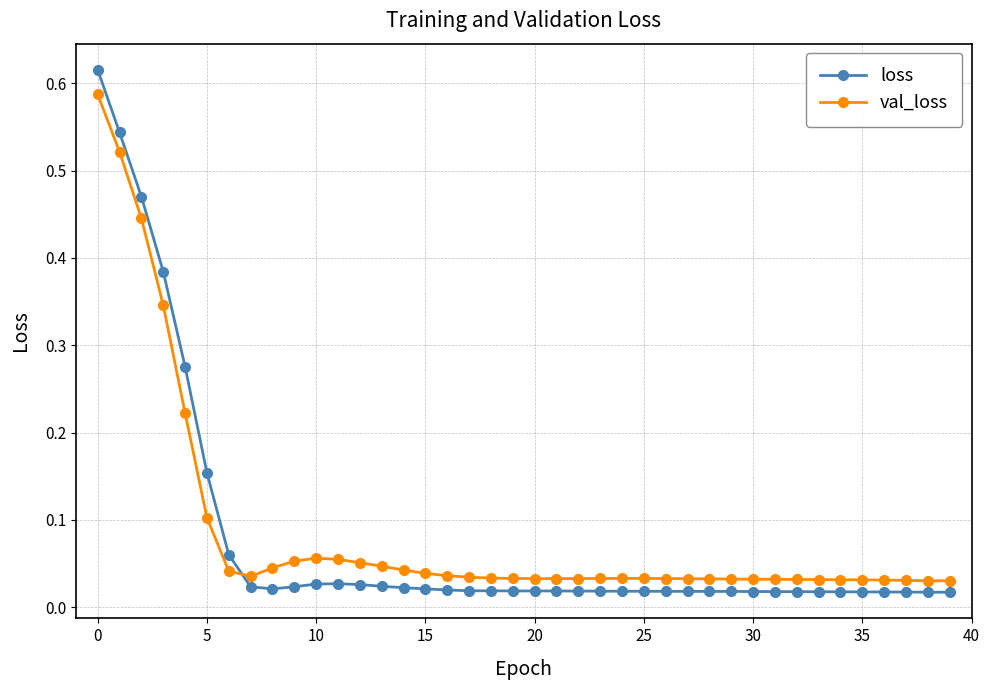

What is the sum of all val_loss values?

3.5